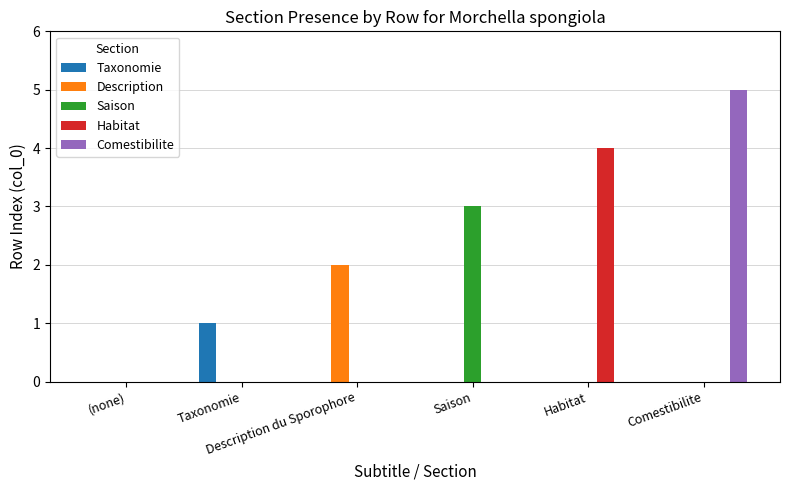

What are all the series names shown in the legend?

Taxonomie, Description, Saison, Habitat, Comestibilite